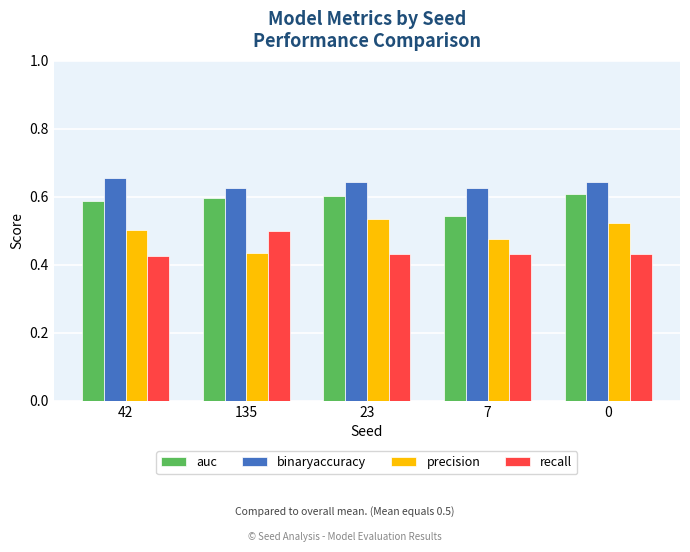

What are all the series names shown in the legend?

auc, binaryaccuracy, precision, recall